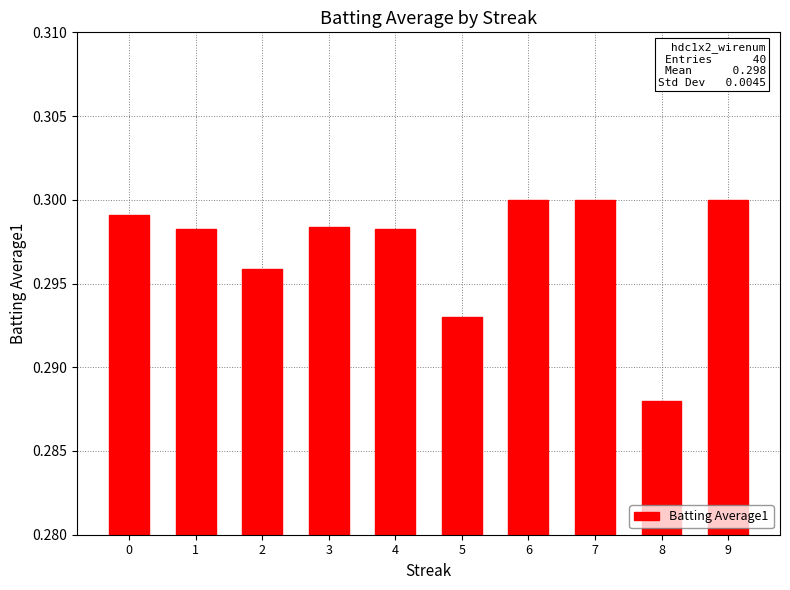

Count the values in the range 0 to 1.

10